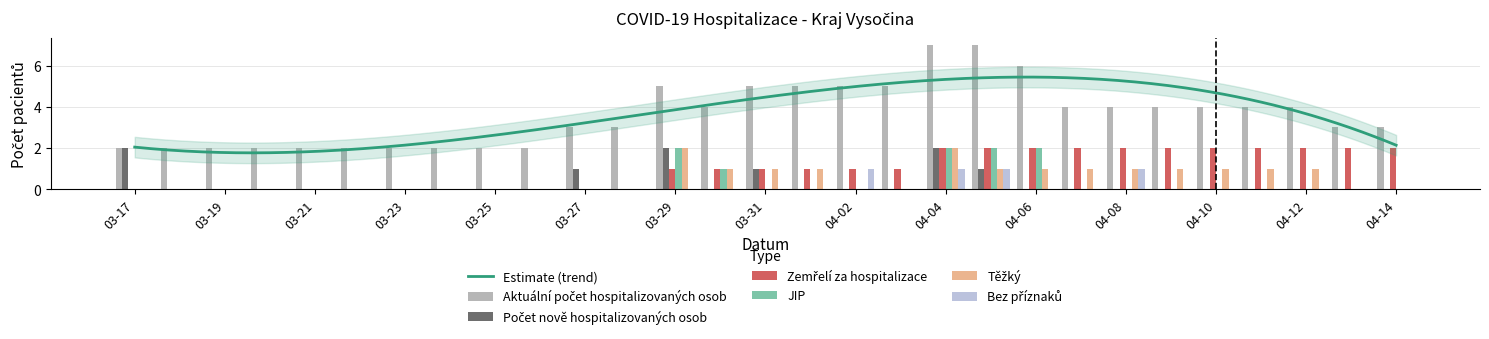

Is it true that Zemřelí za hospitalizace equals 1 at 03-29?

True